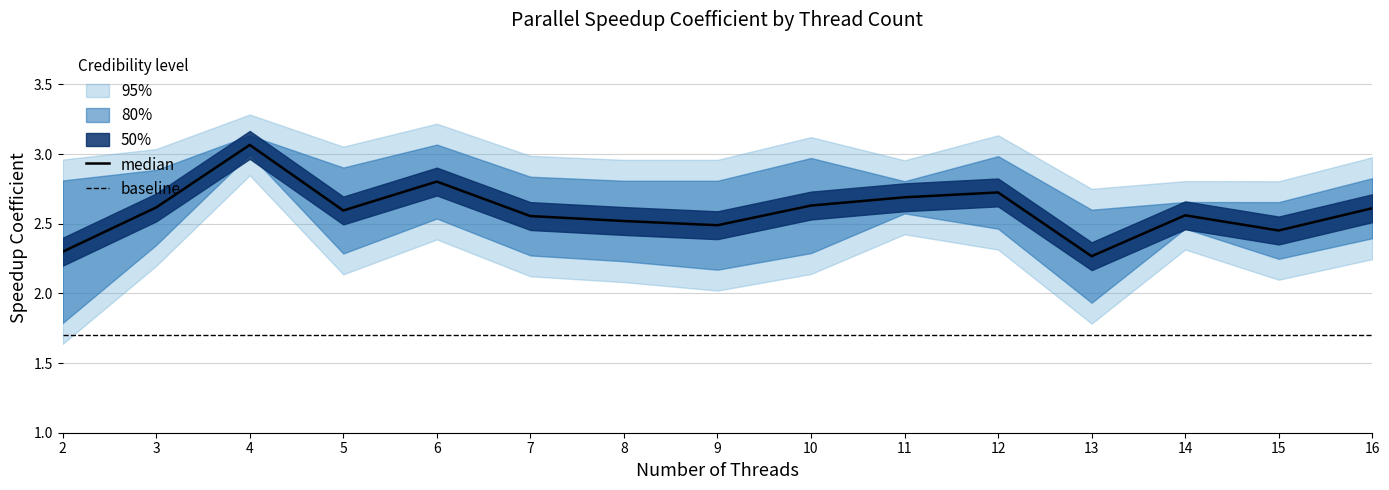

What is the smallest value displayed?

1.8